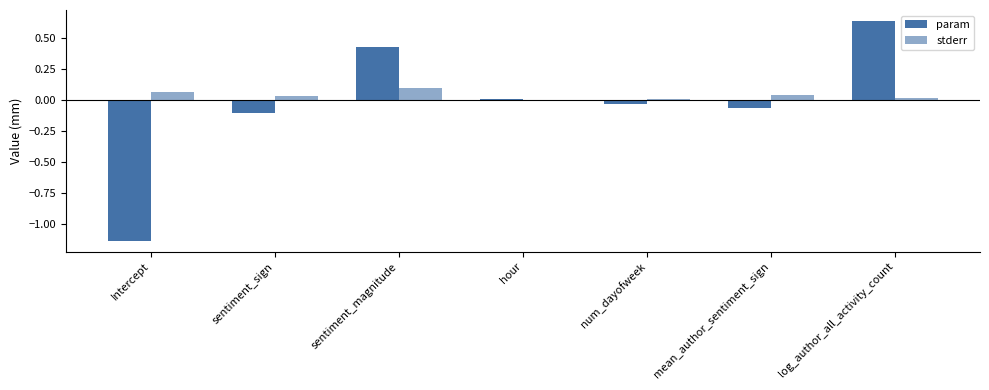

The stderr series shows 0.0 at mean_author_sentiment_sign. True or false?

True